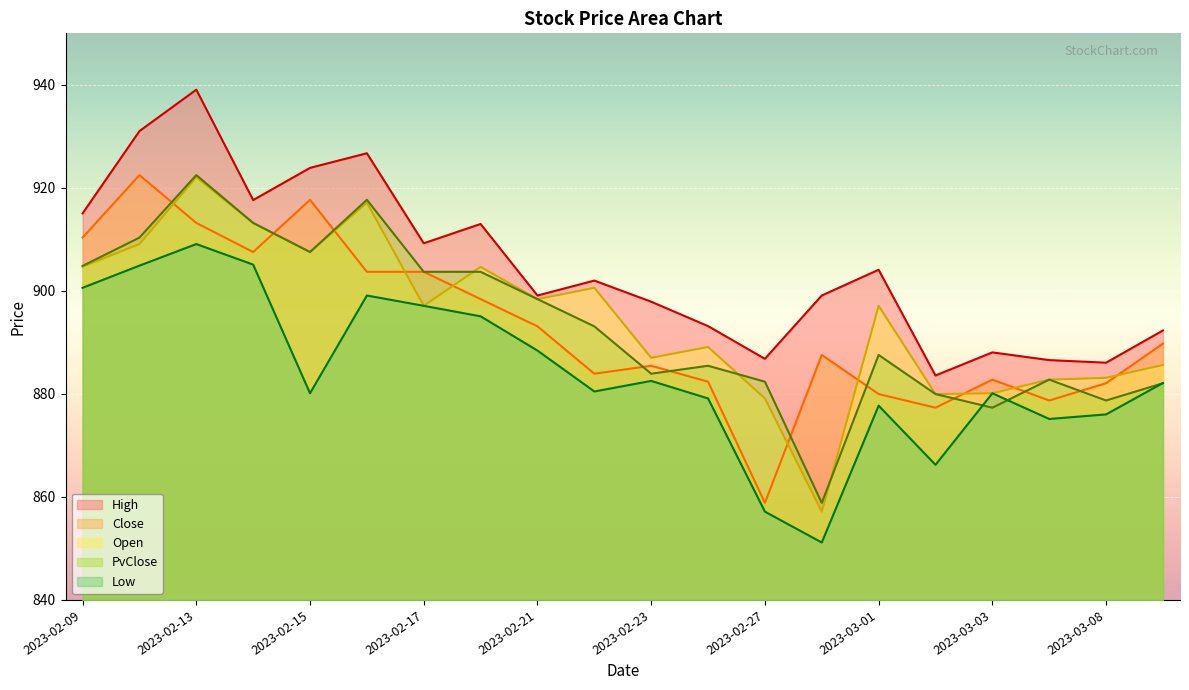

Which series has the largest range (max minus min)?

Open